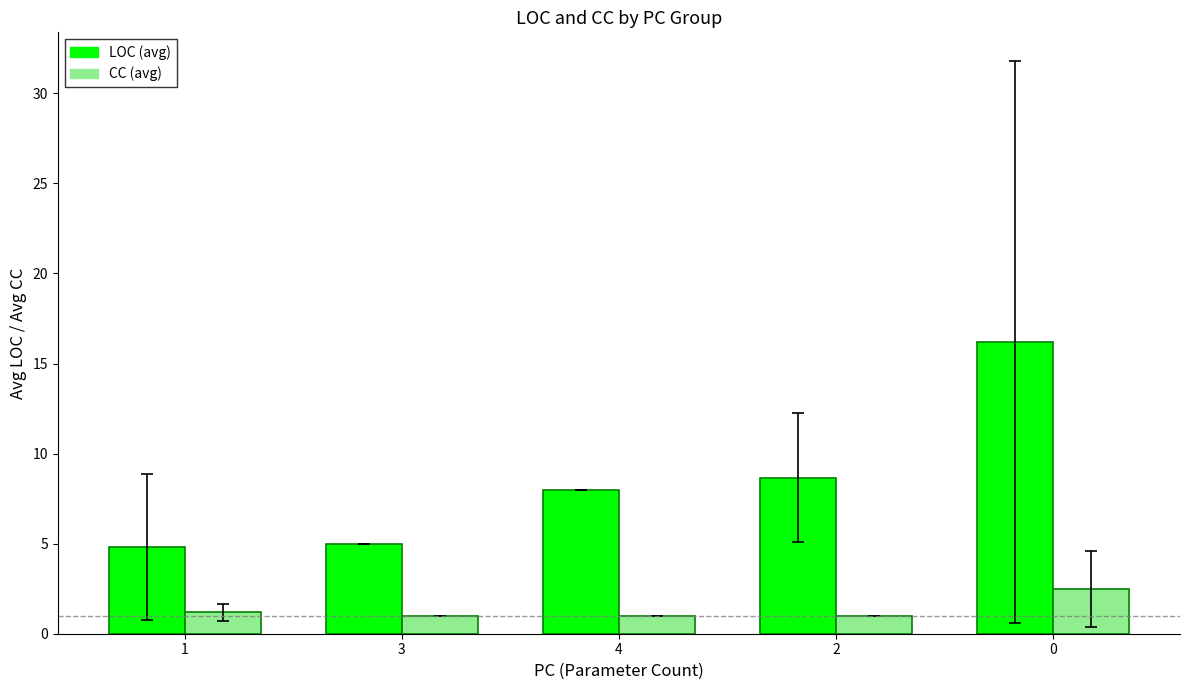

What is the difference between the highest and lowest values at 1?

3.6